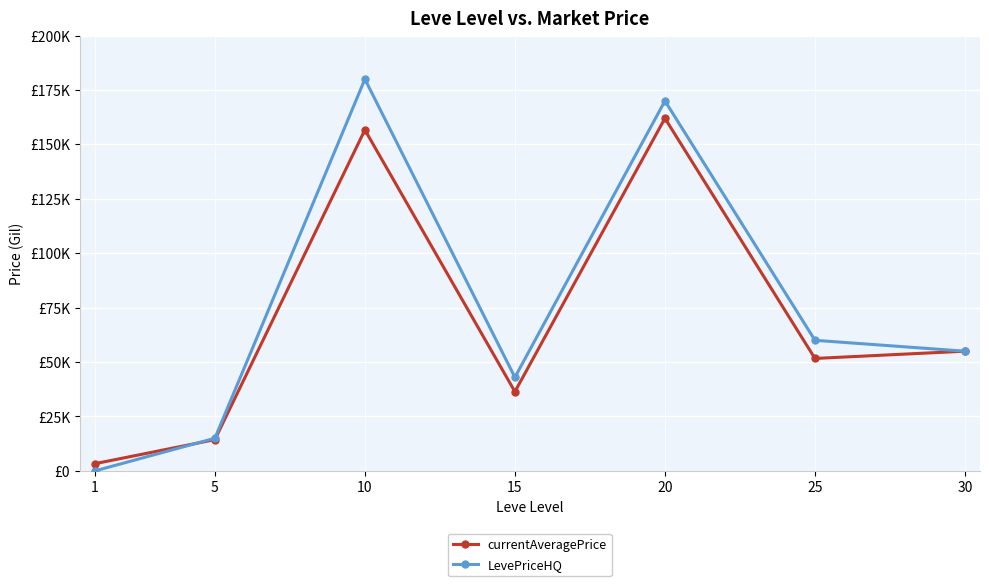

Is the value of LevePriceHQ at 5 greater than the value of currentAveragePrice at 1?

Yes